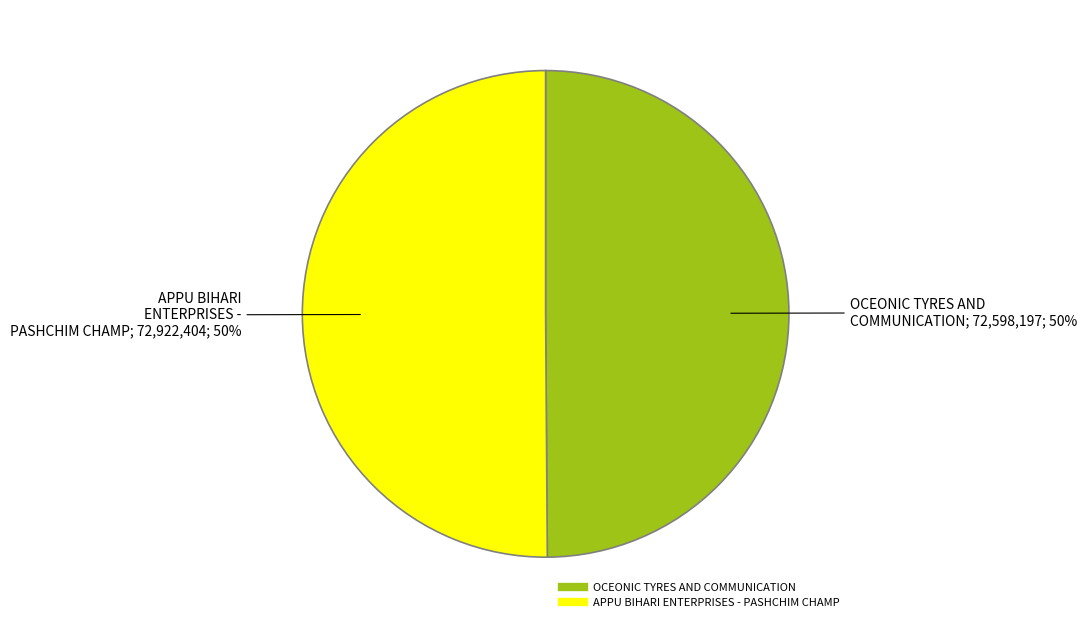

How many slices are in this pie chart?

2